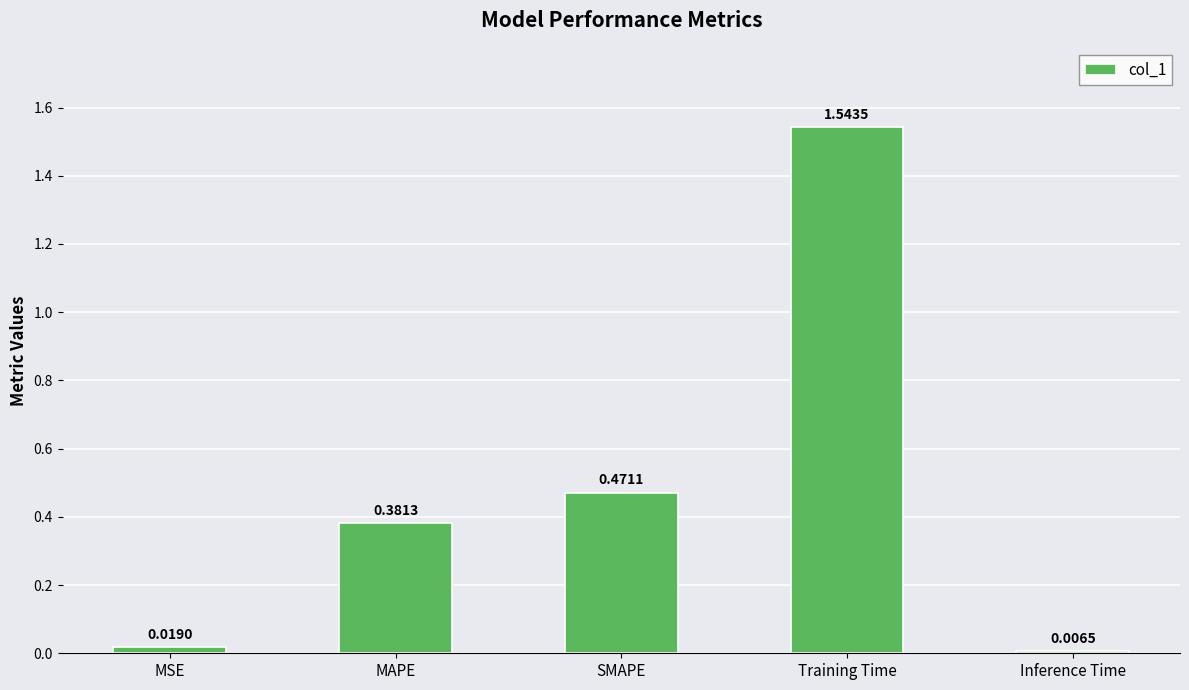

What is the label of the 1st bar from the left?

MSE